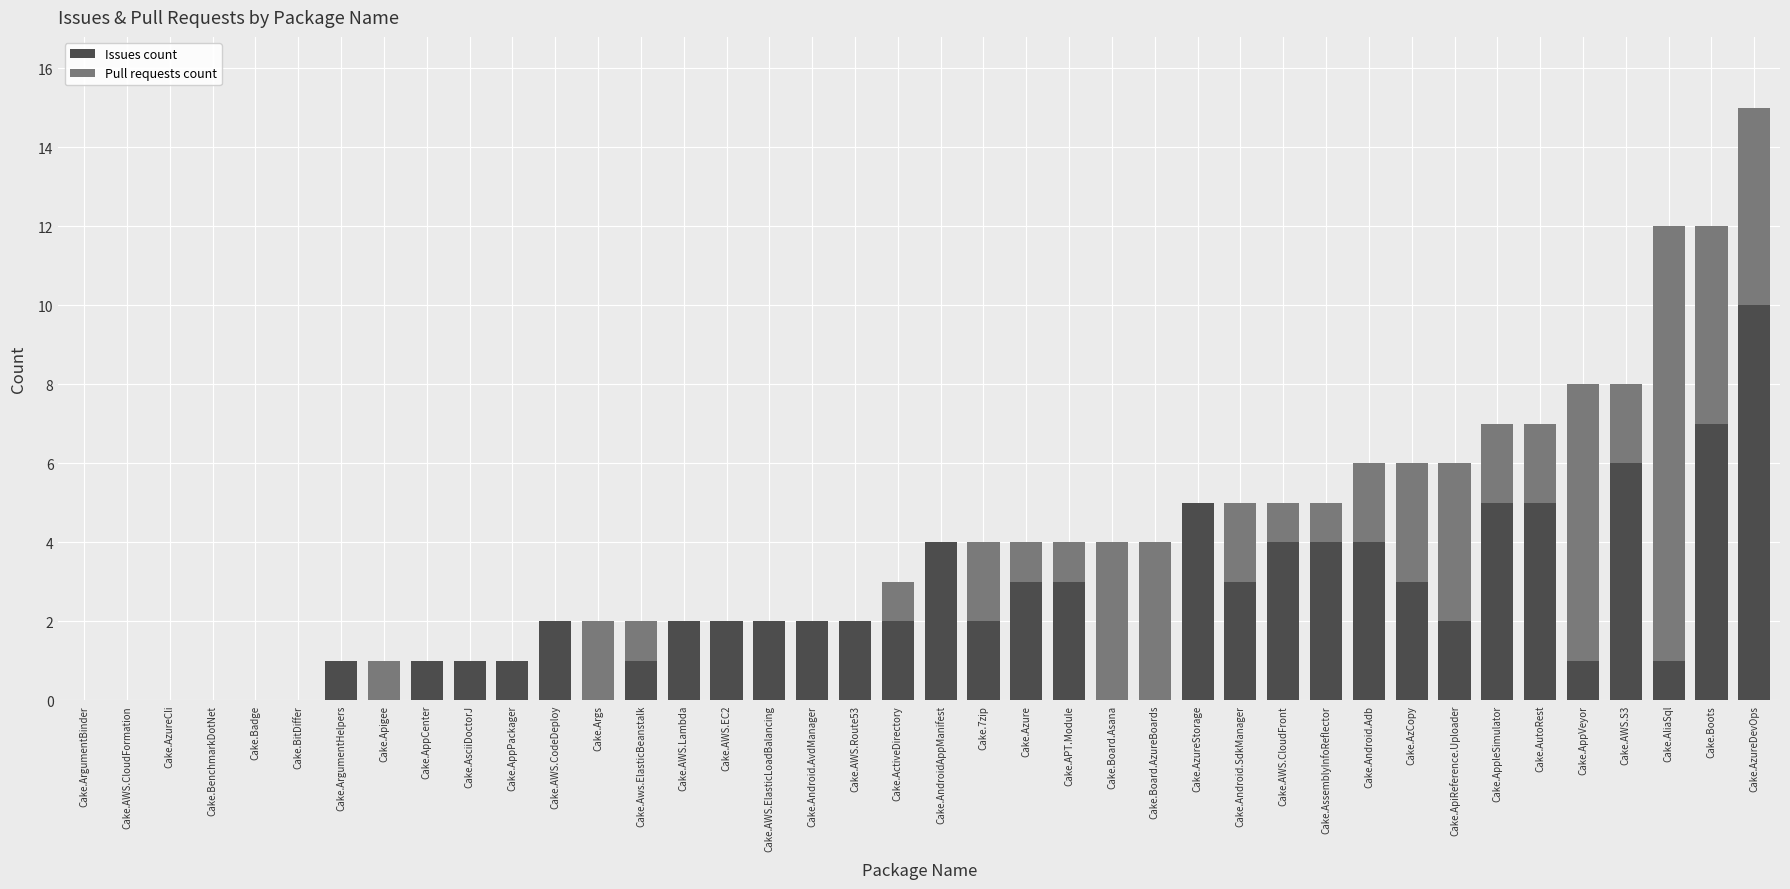

True or false: Issues count has a value of 2 at Cake.AzCopy.

False